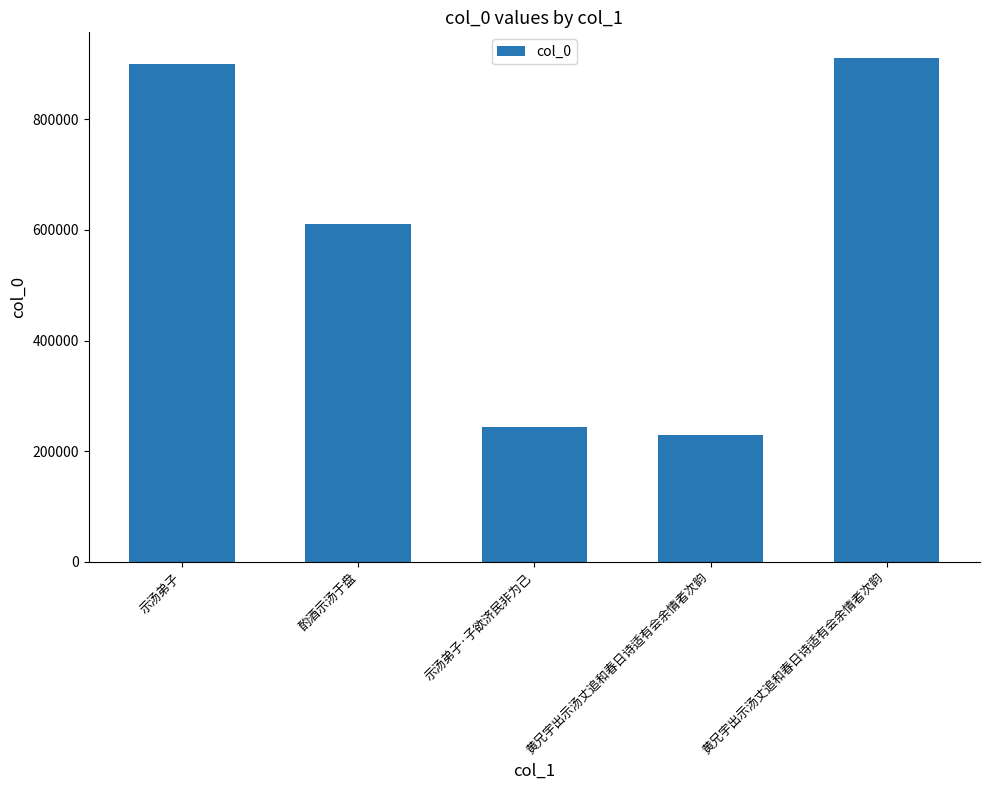

How many bars are there in total?

5